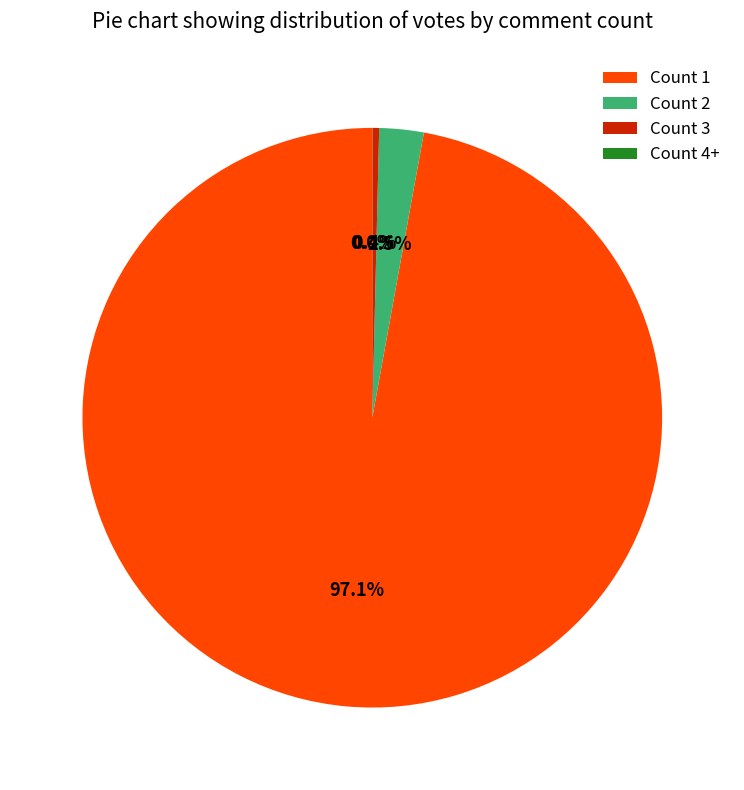

Which category has the biggest portion of the pie?

Count 1